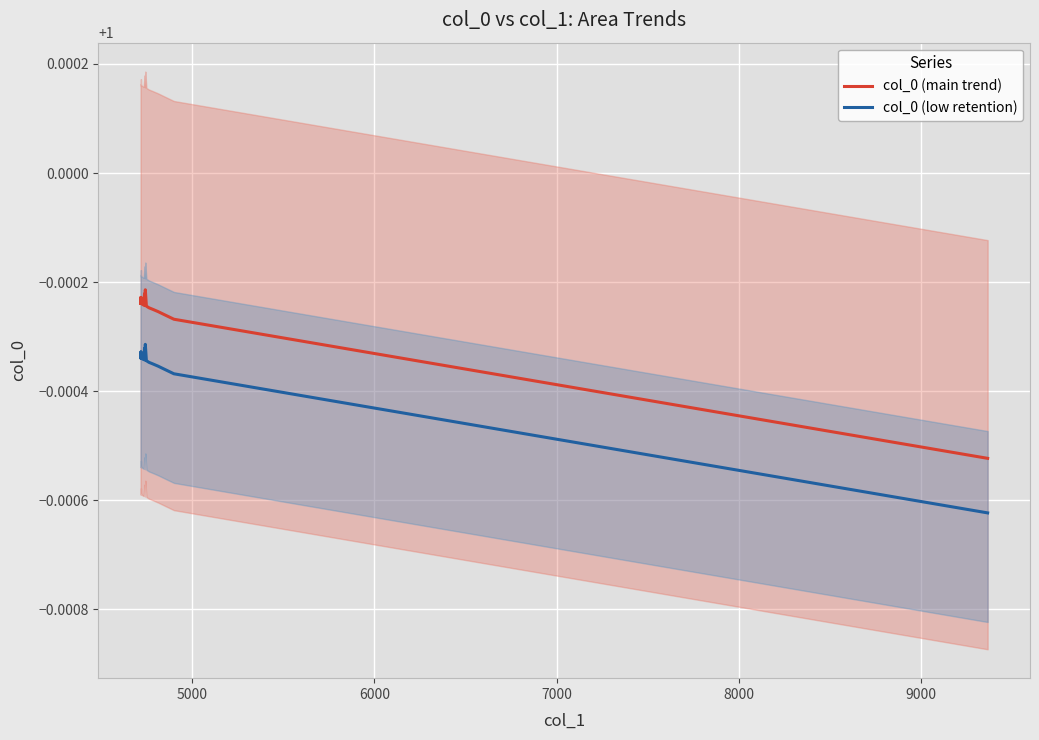

True or false: col_0 (low retention) and col_0 (main trend) cross at least once.

False